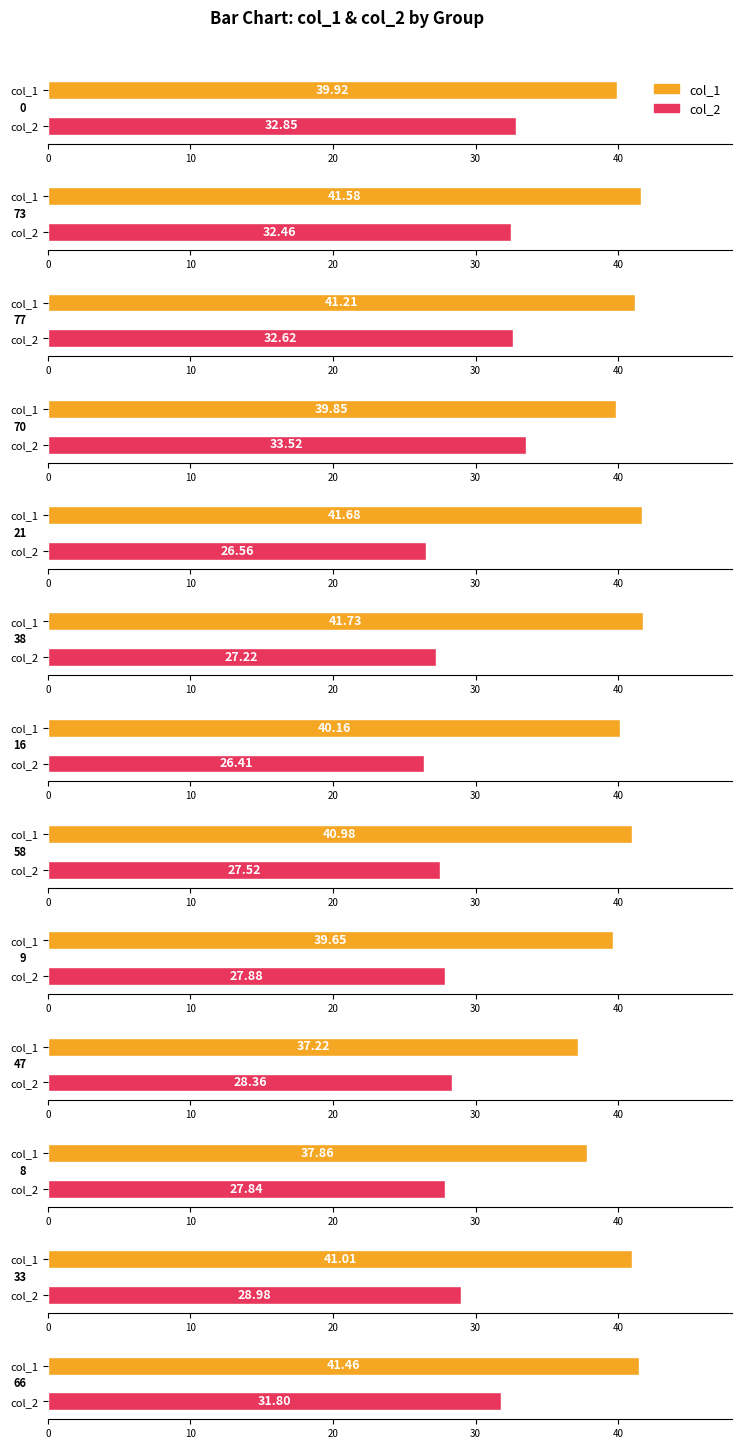

List the series in order of their overall mean, highest first.

col_1, col_2